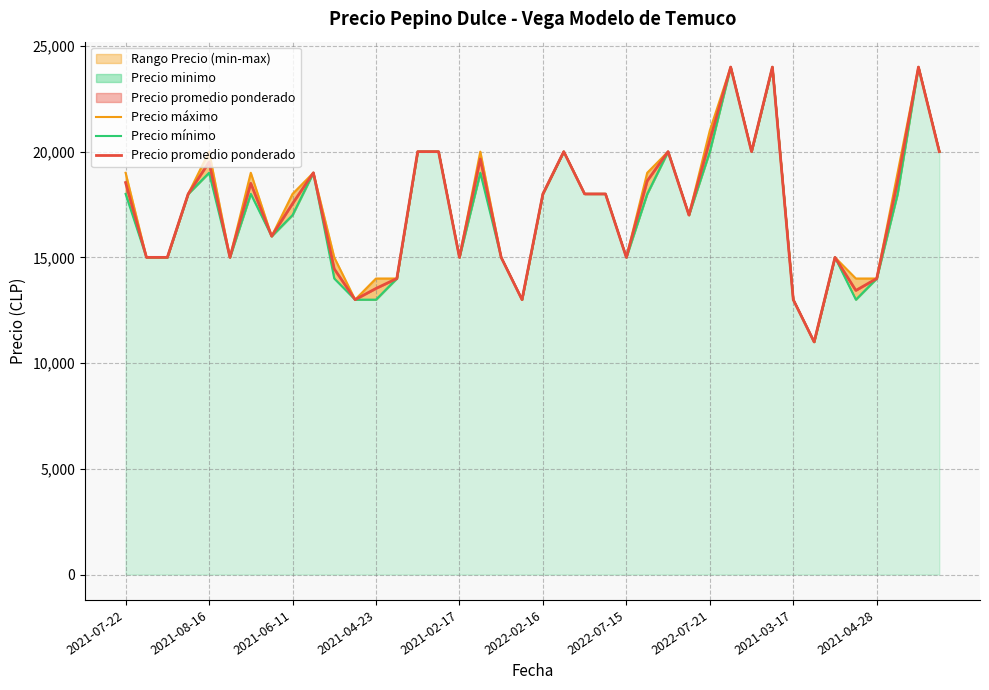

How many lines are shown in the chart?

3